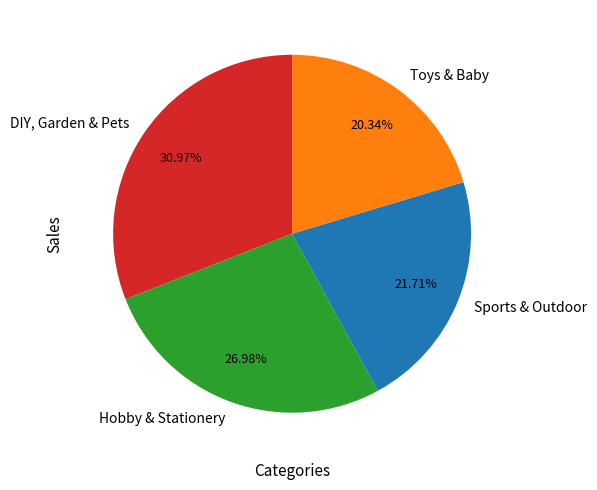

Which has a higher value, Toys & Baby or Hobby & Stationery?

Hobby & Stationery